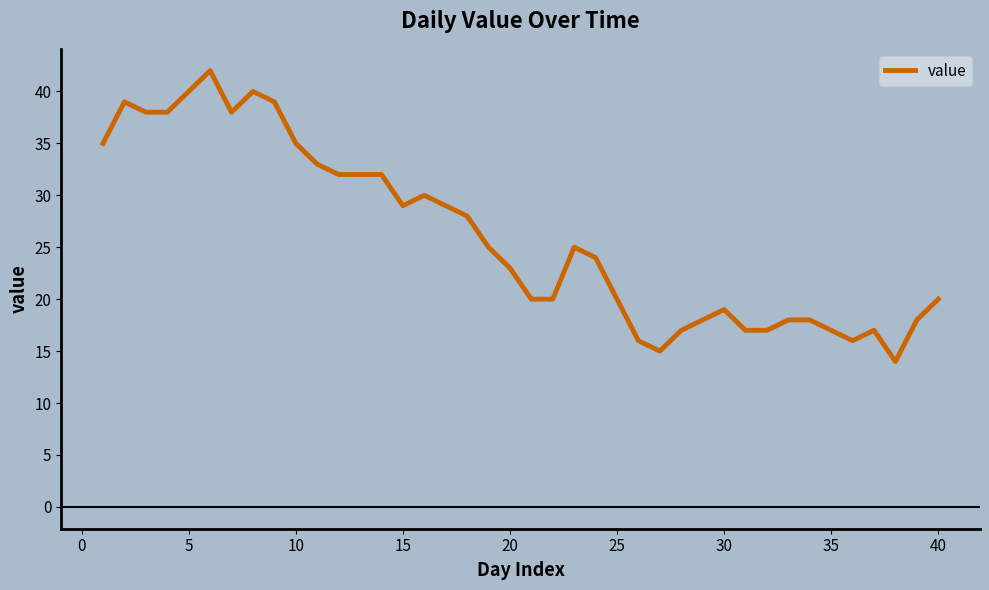

What is the difference between the maximum and minimum values?

28